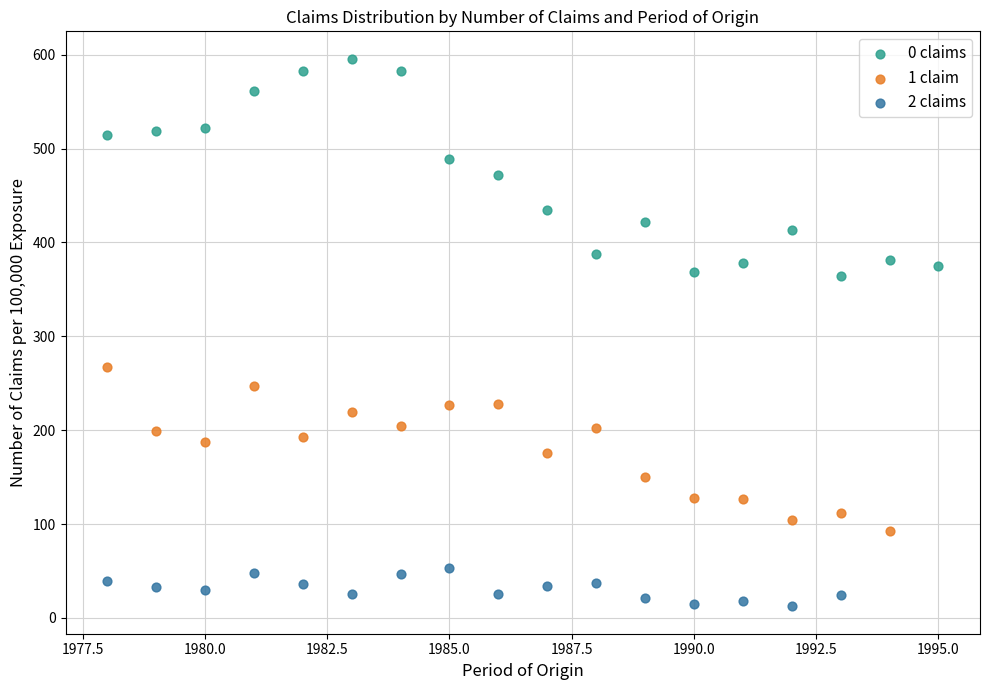

Which series reaches the maximum Y coordinate?

0 claims